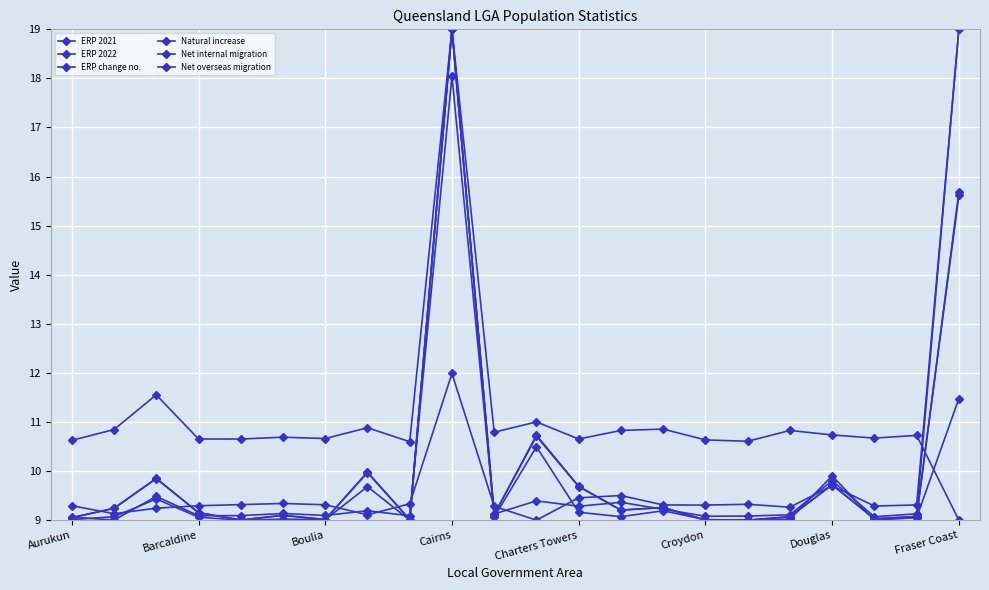

Count the number of categories in the chart.

22